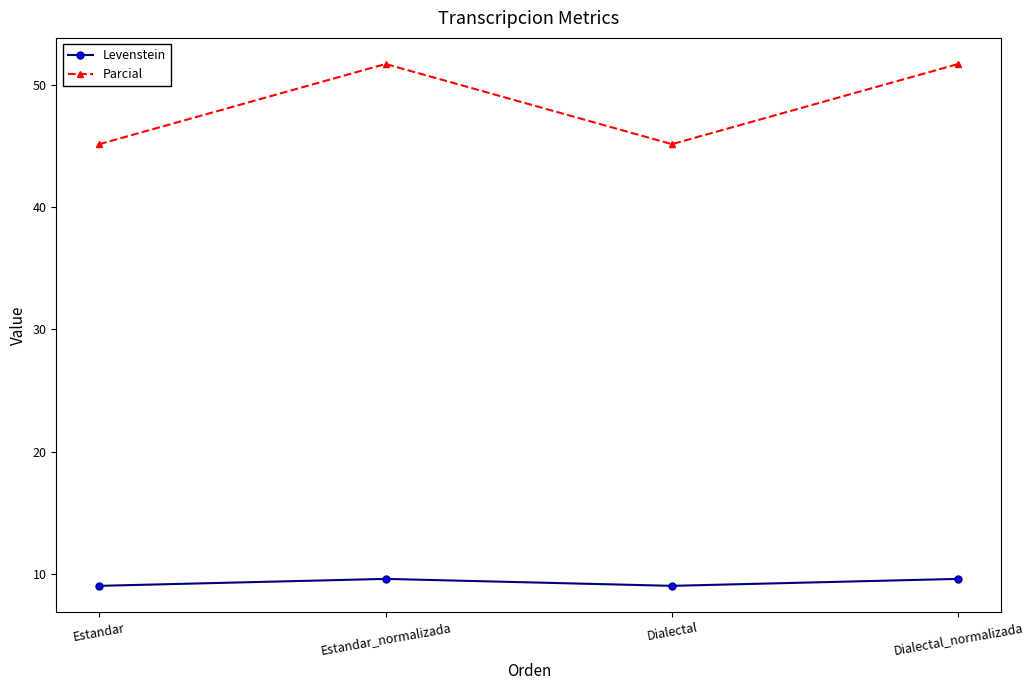

How many lines are shown in the chart?

2